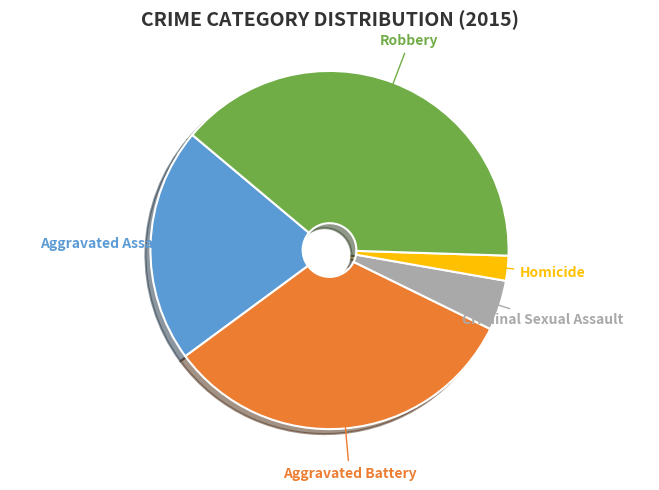

Is there a majority slice in this chart?

No